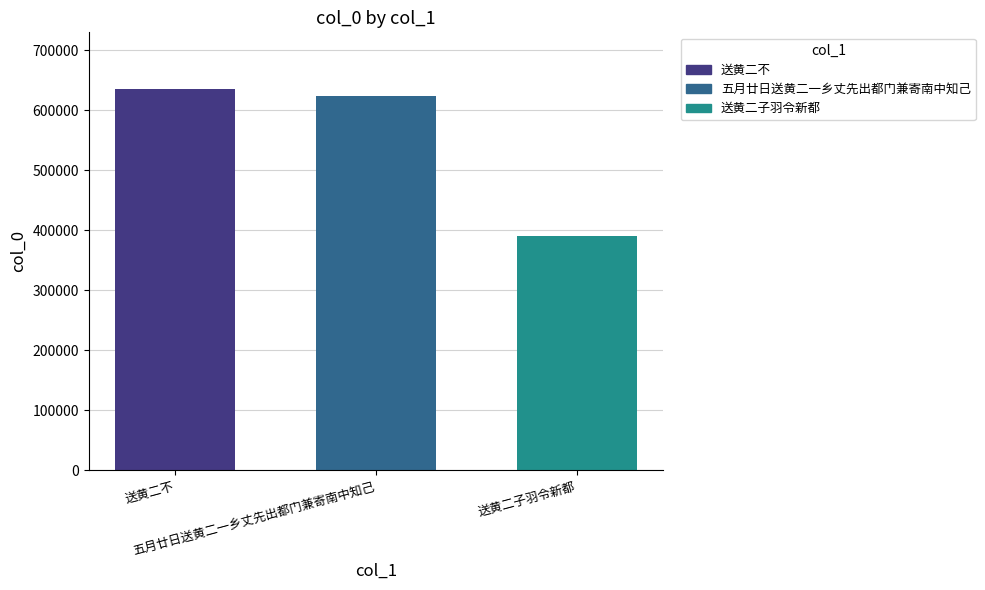

List the labels in order of value, largest first.

送黄二不, 五月廿日送黄二一乡丈先出都门兼寄南中知己, 送黄二子羽令新都